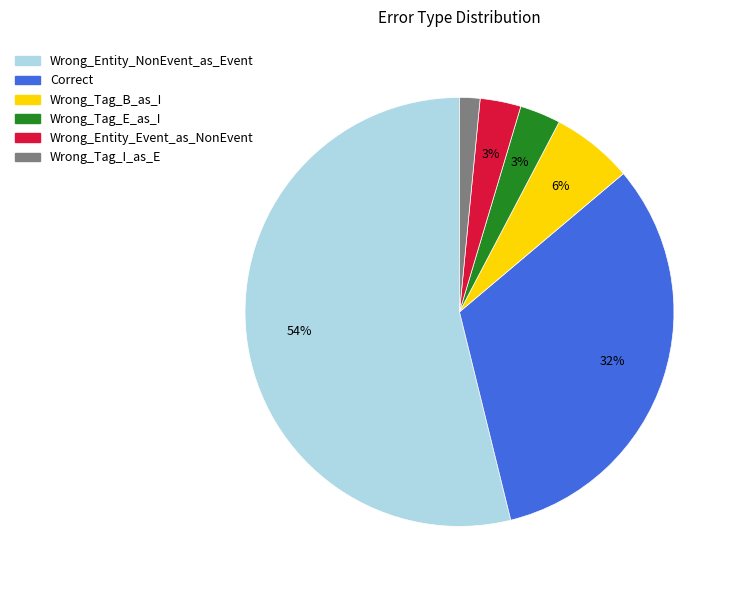

Combined, do Correct and Wrong_Tag_B_as_I account for over 50%?

No